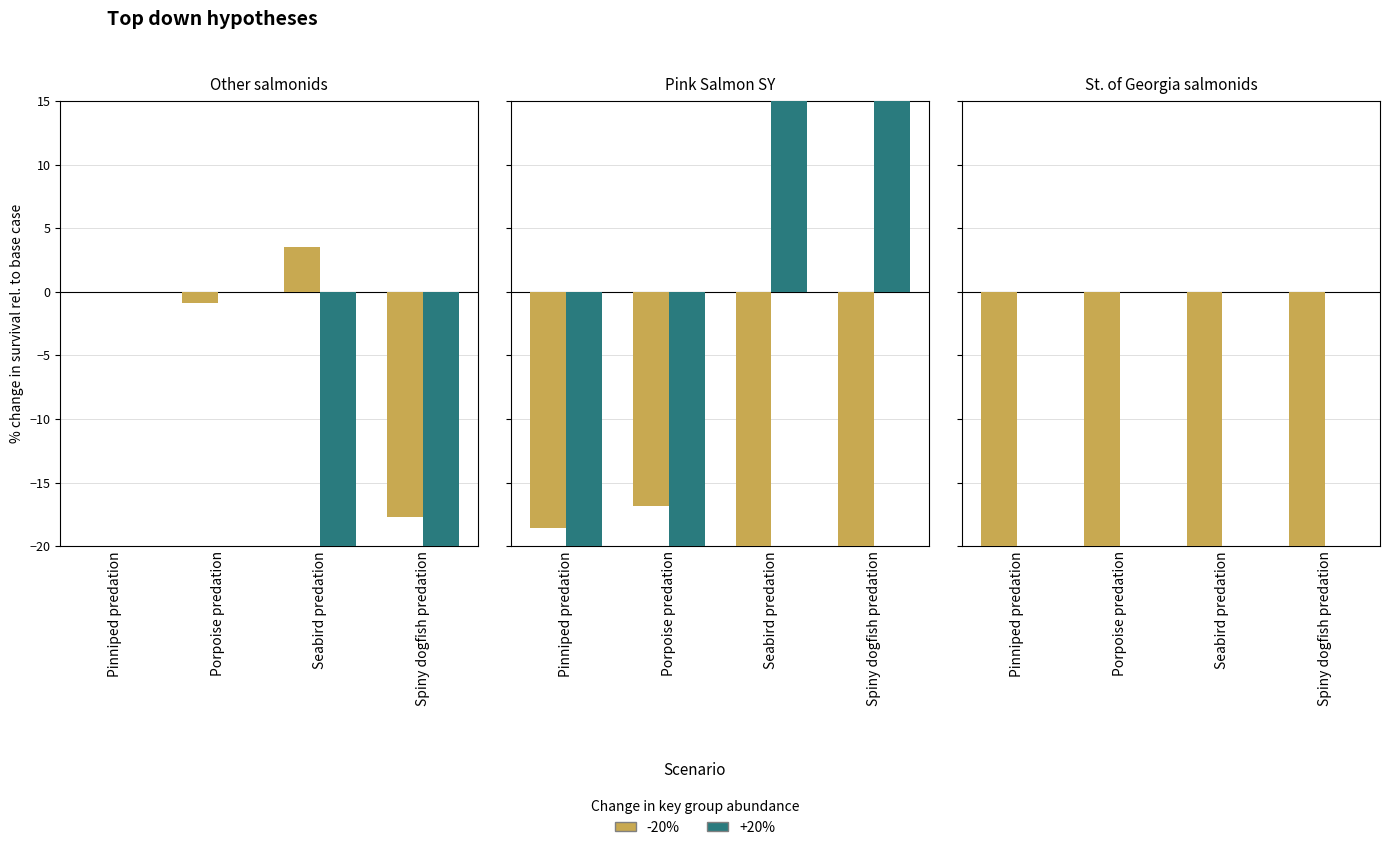

What is the total value across all series at Spiny dogfish predation?

-26.5